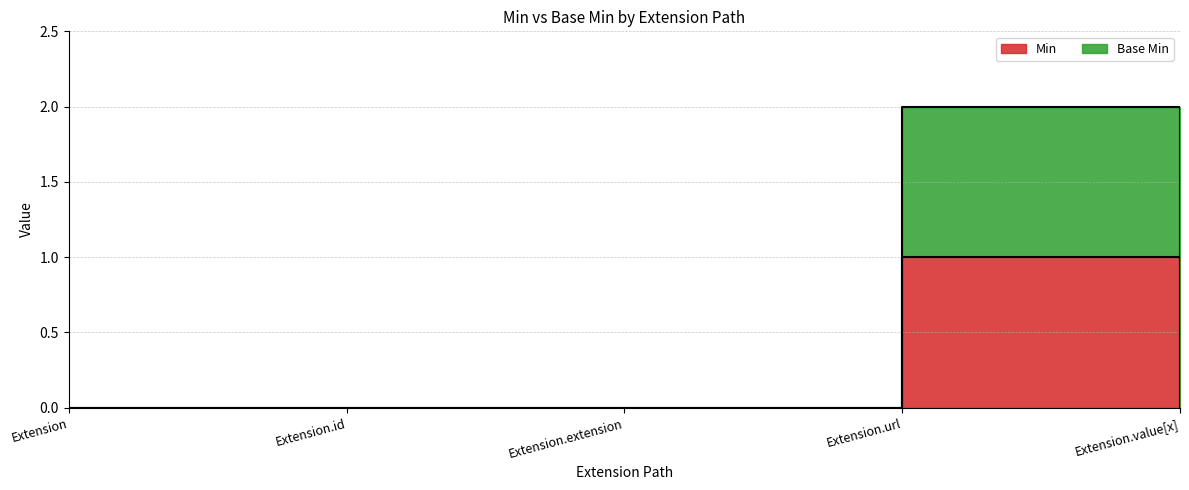

The Min series shows 0 at Extension.id. True or false?

True